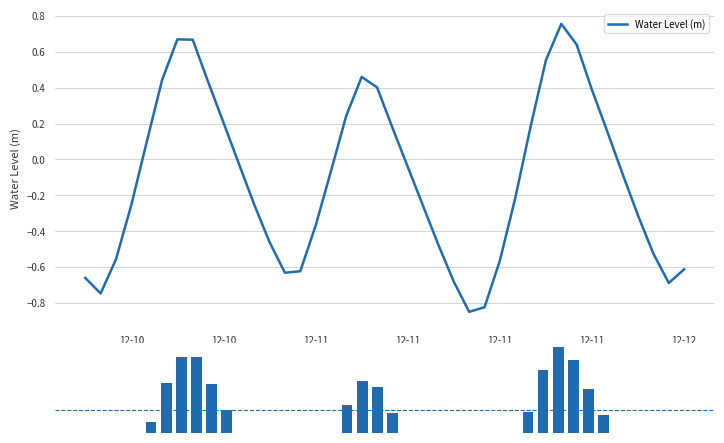

How many values in Water Level (m) are above zero?

16